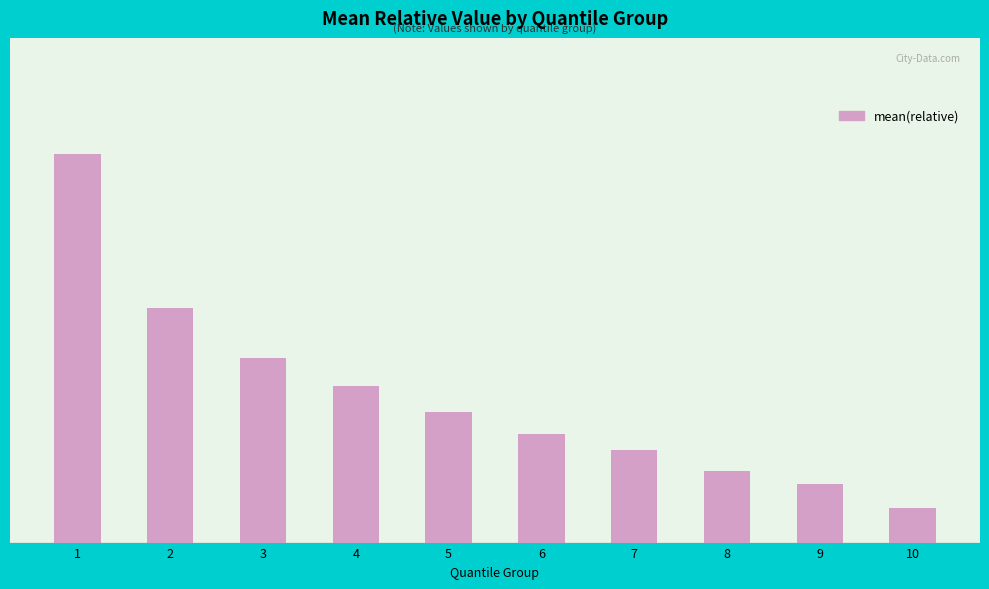

Are the bars horizontal?

No